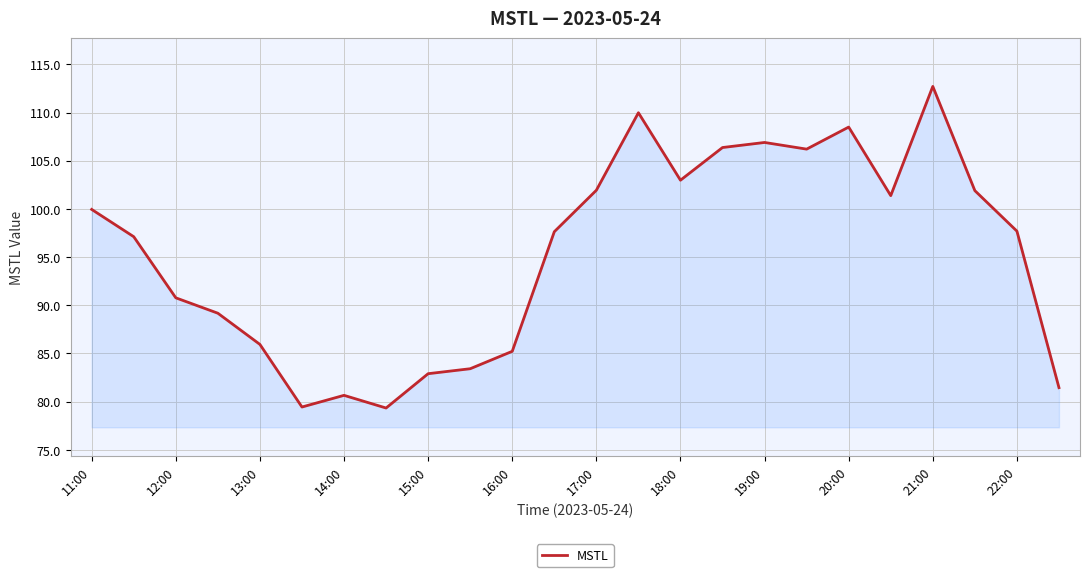

How many lines are shown in the chart?

1